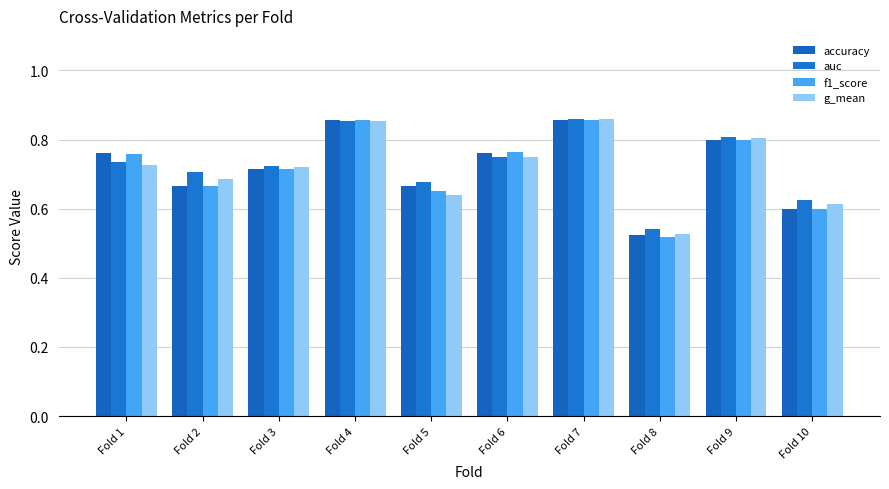

True or false: accuracy has a value of 0.4 at Fold 9.

False